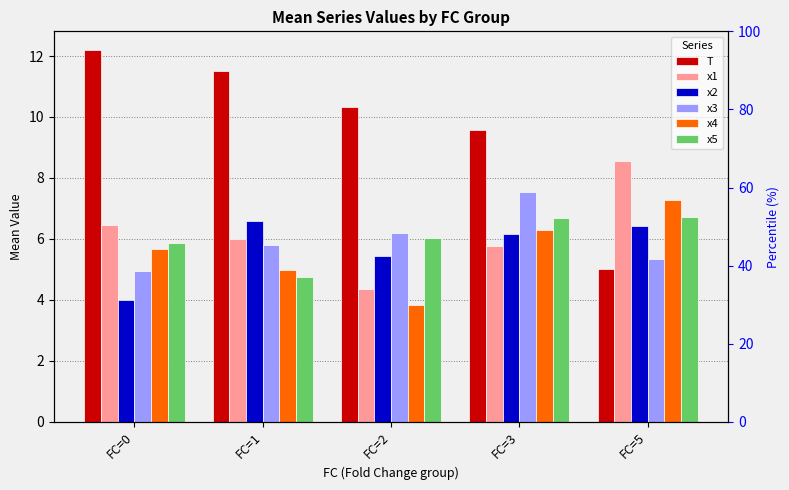

What is the total value across all series at FC=5?

39.3